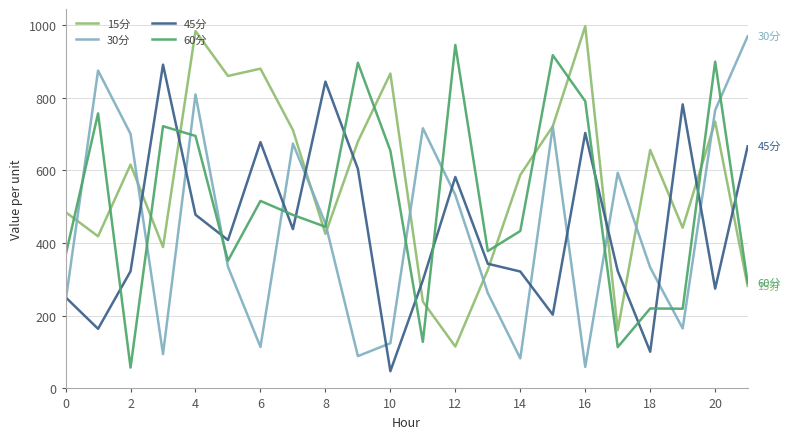

True or false: 45分 and 15分 cross at least once.

True